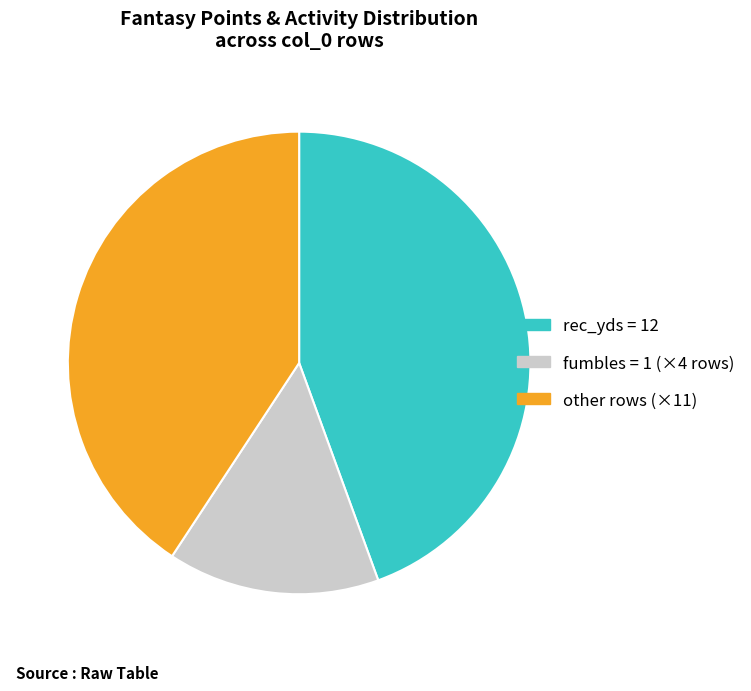

What is the largest slice in the pie chart?

rec_yds = 12